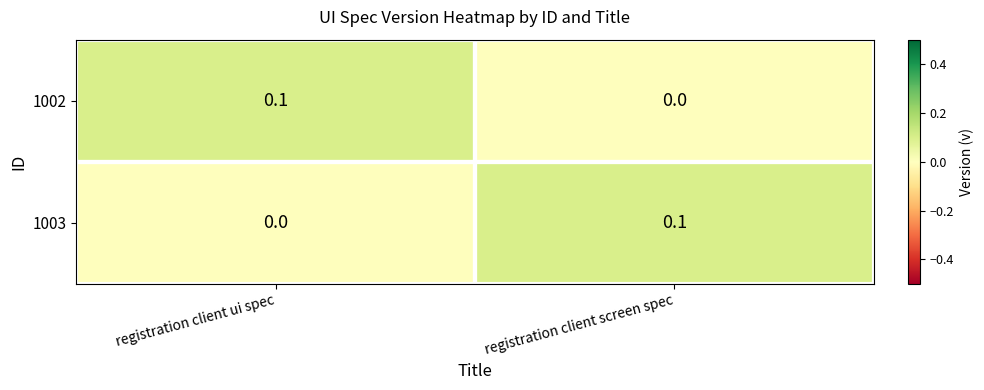

True or false: 1002 has a value of 0.1 at registration client ui spec.

True